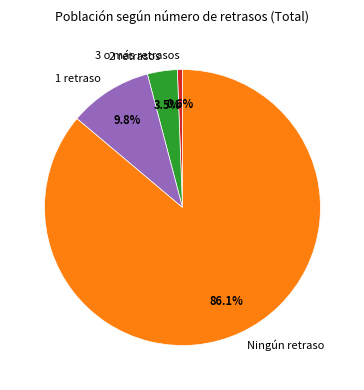

Is 2 retrasos the majority of the pie?

No